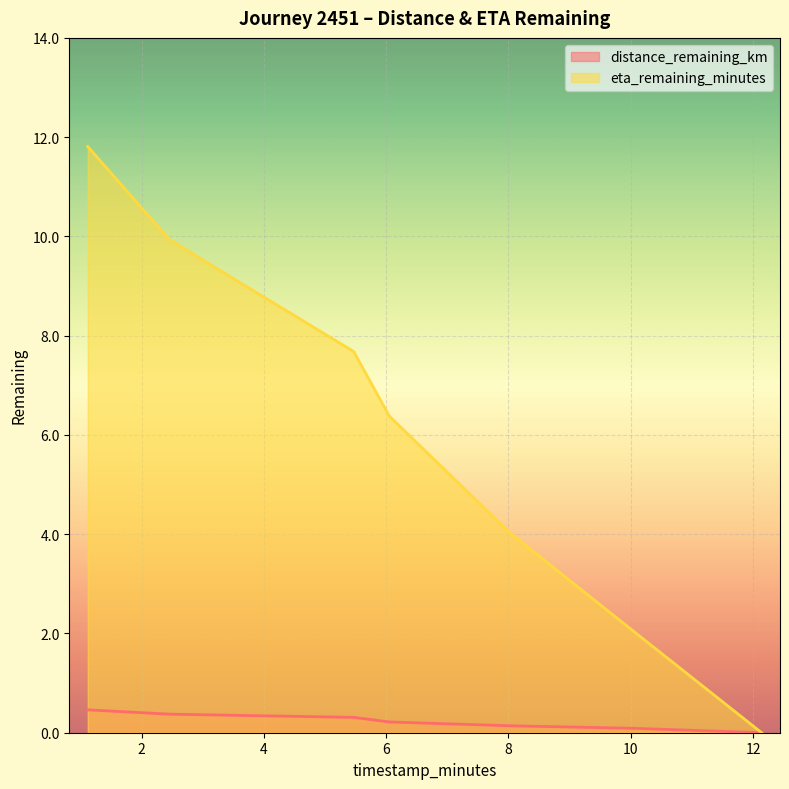

What is the label of the 2nd point from the right?

10.05